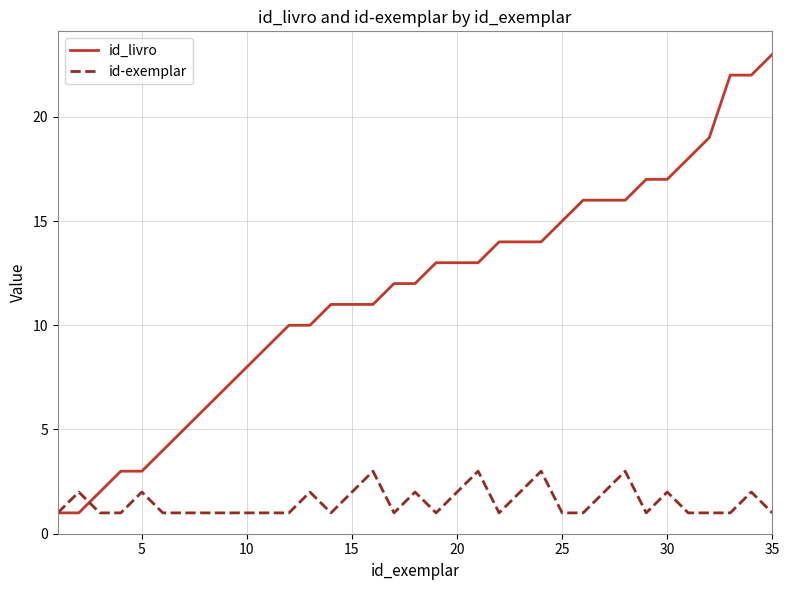

How many categories are shown in the chart?

35